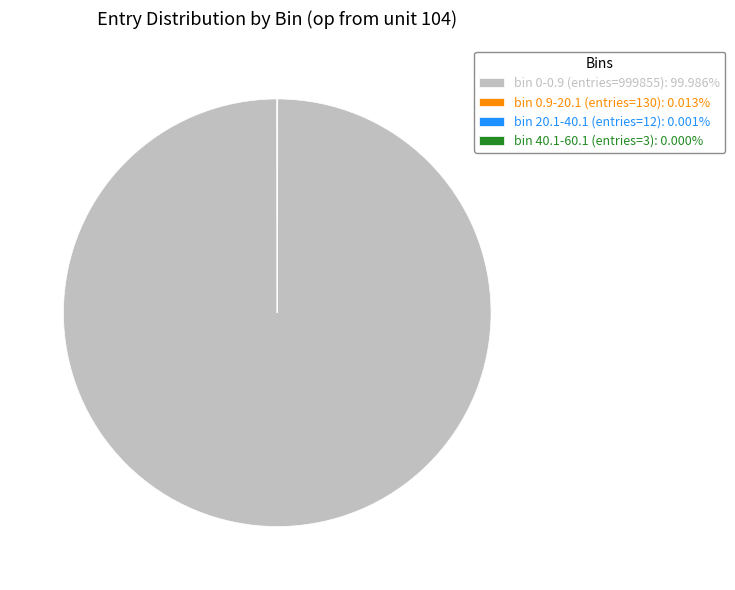

Is there a majority slice in this chart?

Yes